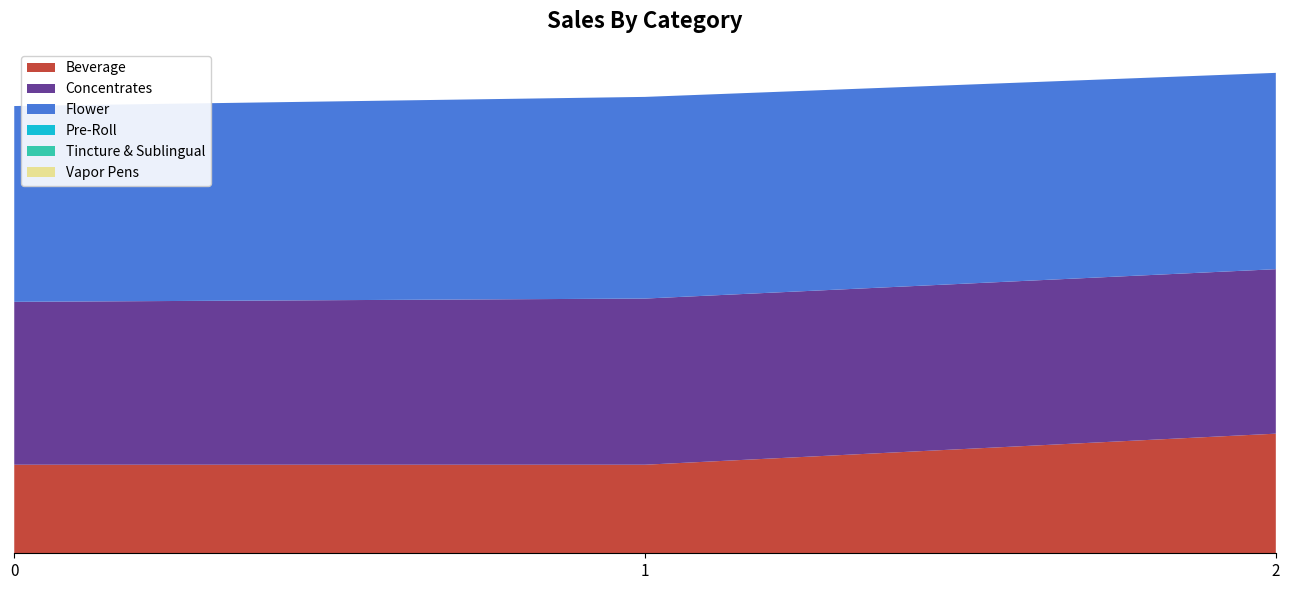

Reading left to right, extract all data points from this chart.

col_3: 0.4	0.4	0.6
col_4: 0.8	0.8	0.8
col_5: 0.0	0.0	0.0
col_2: 0.9	0.9	0.9
col_47: 0.0	0.0	0.0
col_48: 0.0	0.0	0.0